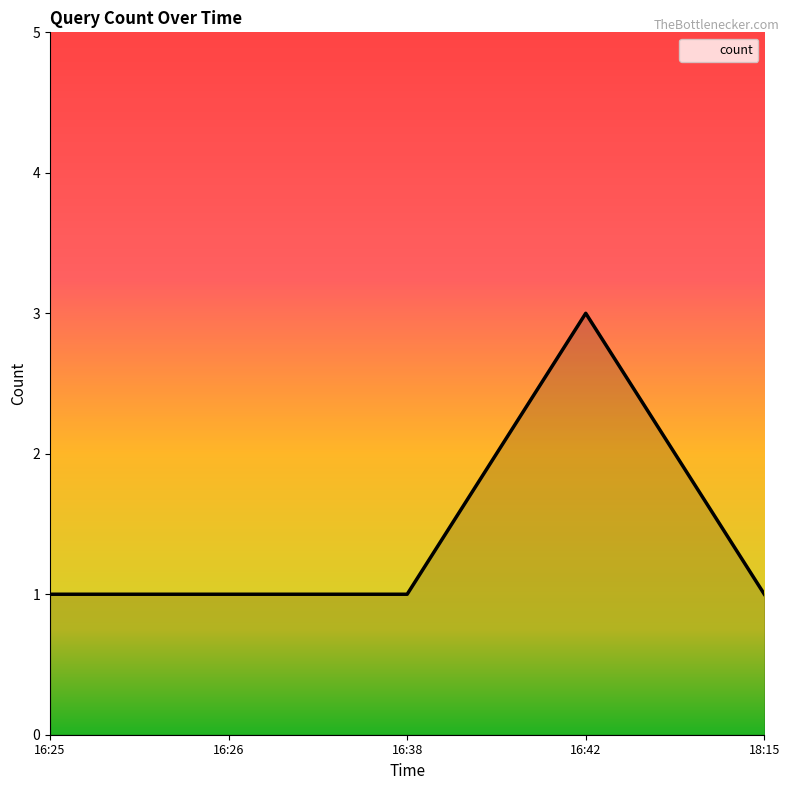

What is the difference between the maximum and minimum values?

2